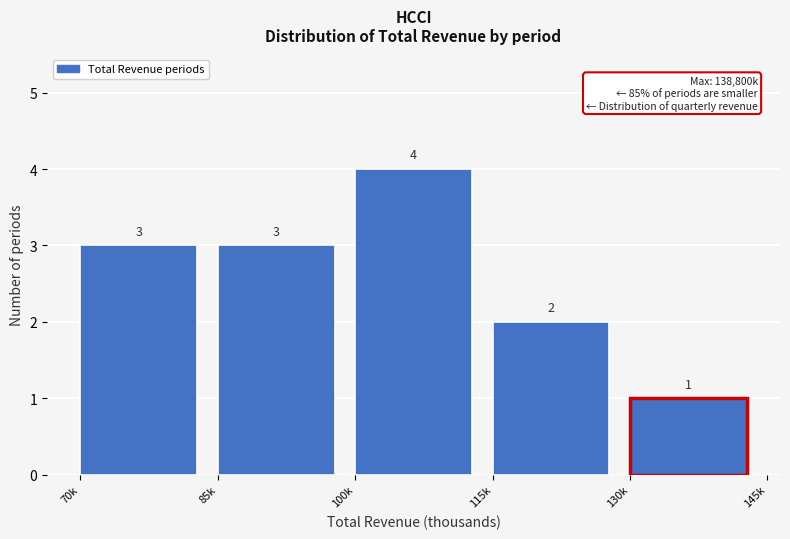

Reading left to right, transcribe all the data shown in this chart.

70k=3	85k=3	100k=4	115k=2	130k=1